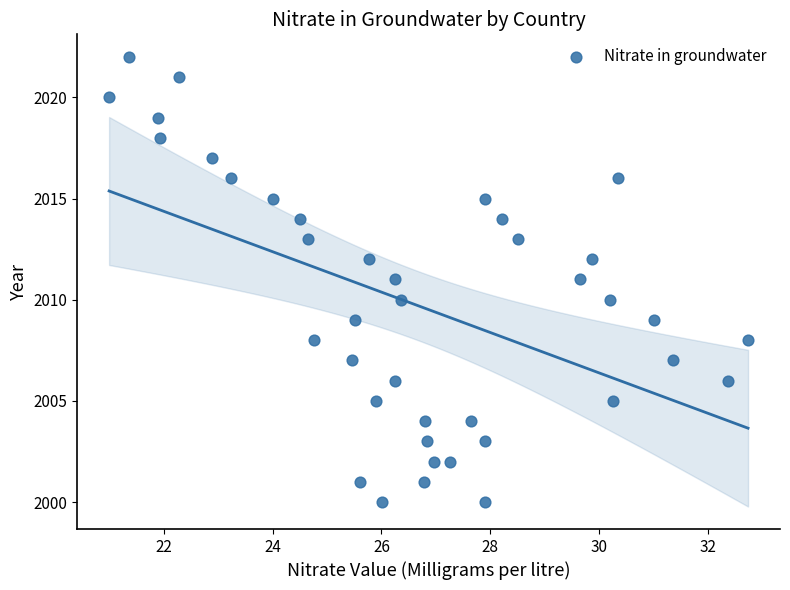

What is the range of Y values (max minus min)?

22